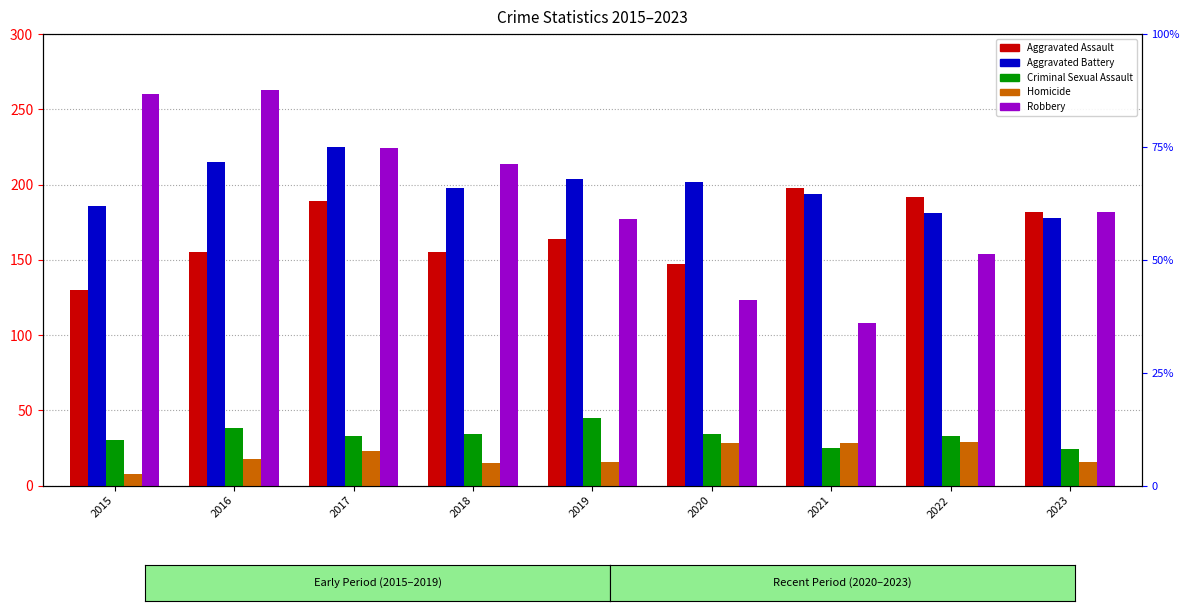

What is the value of the Robbery bar at the 4th from the left?

214